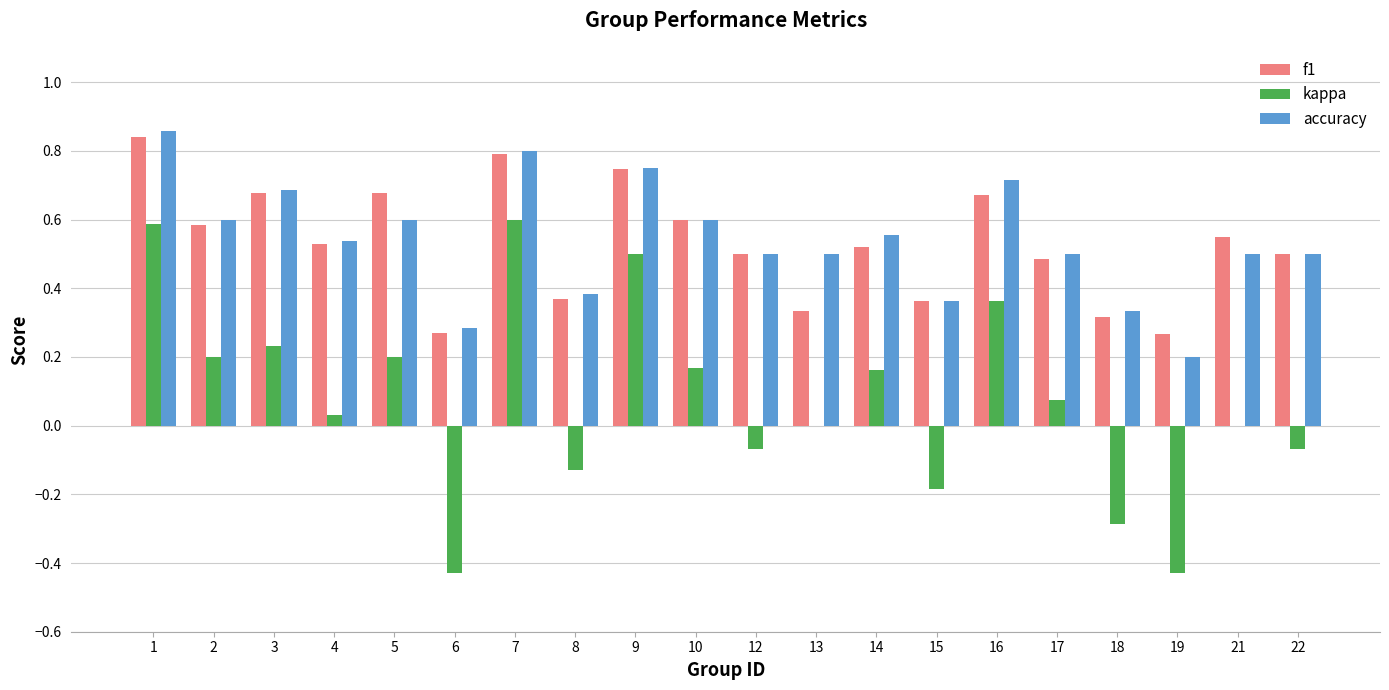

The value of f1 at 2 is 0.6. True or false?

True